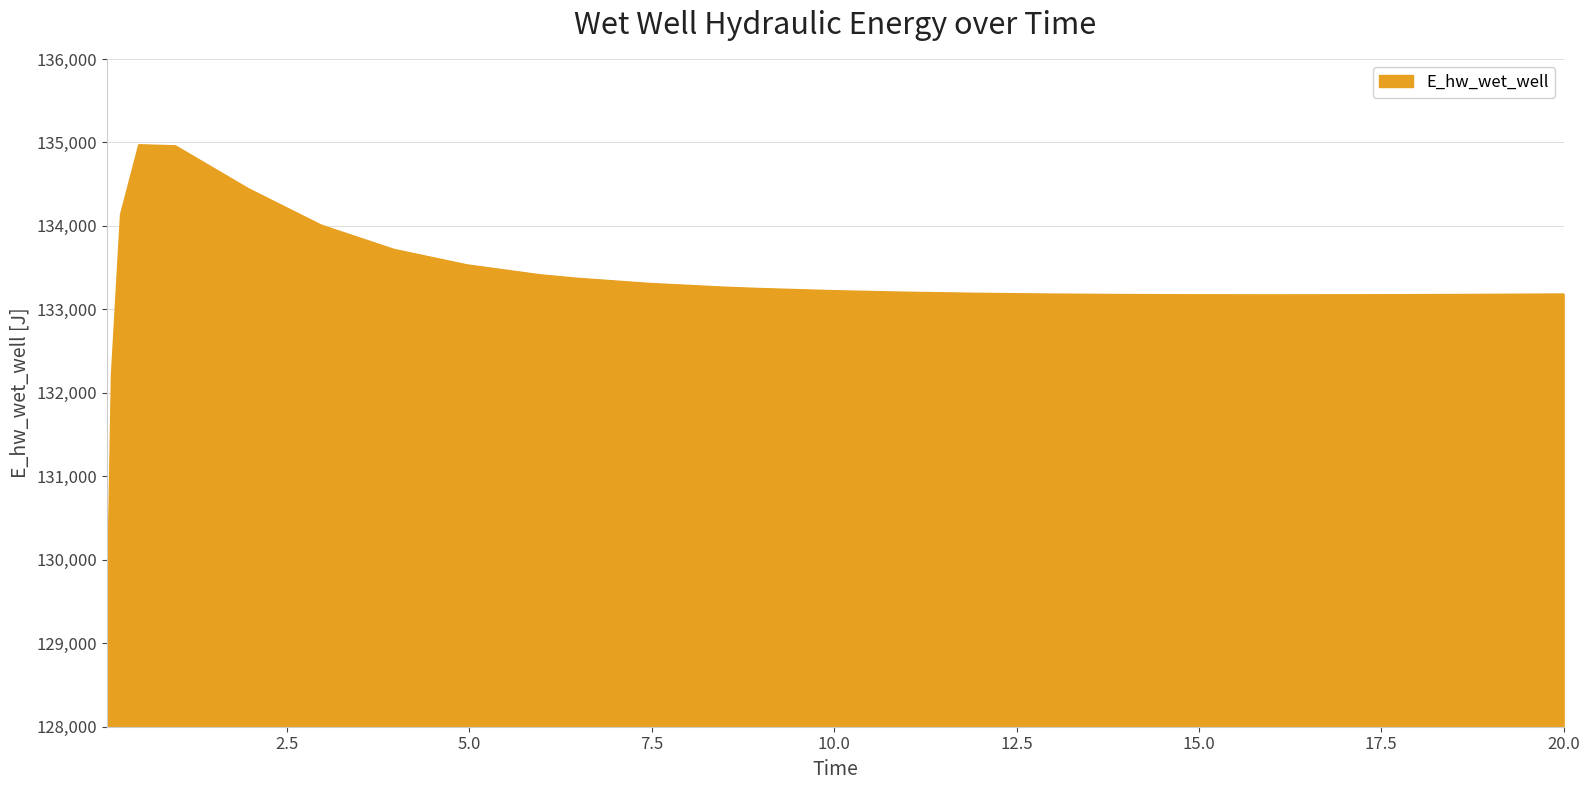

What is the maximum value shown in the chart?

134971.1